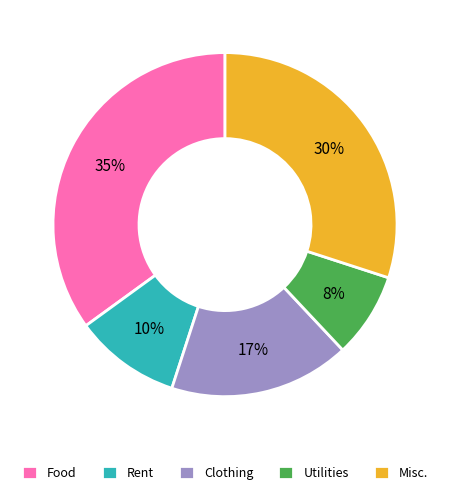

What percentage is the Misc. slice, to the nearest percent?

30%